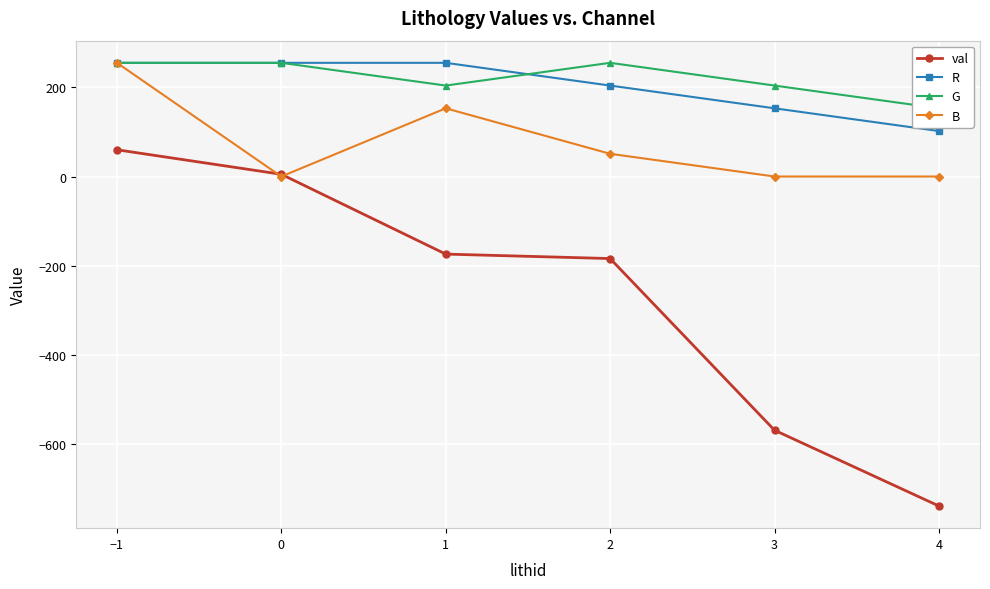

At which category is the sum across all series the highest?

−1